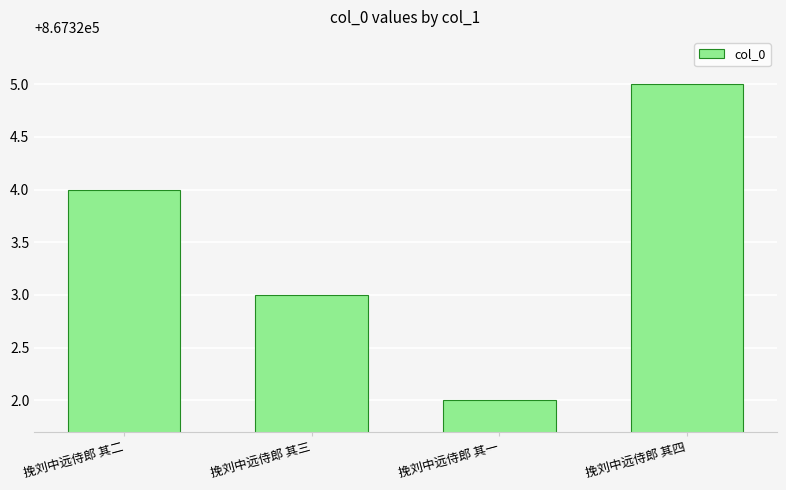

What value does the data have at 挽刘中远侍郎 其二?

867324